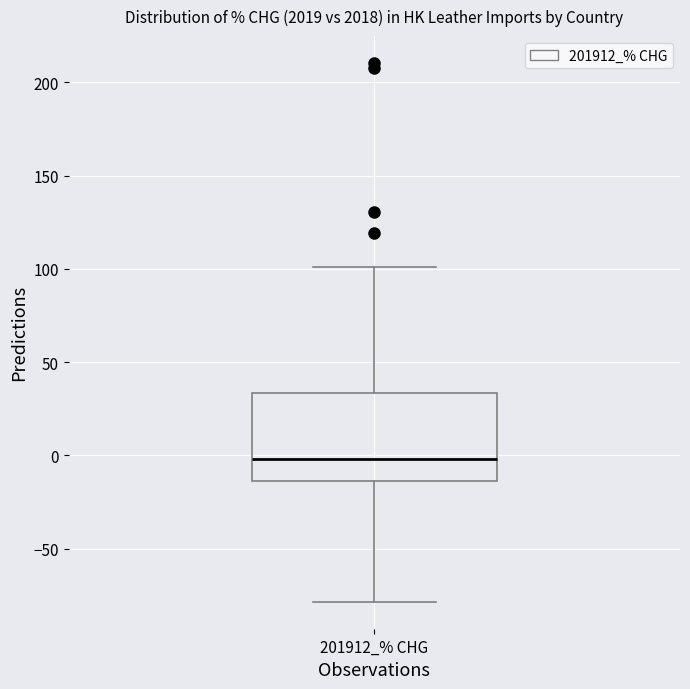

Where is the lower edge of the box for 201912_% CHG on the y-axis? The values are not printed on the chart, so give them approximately, as read against the axis.

-15